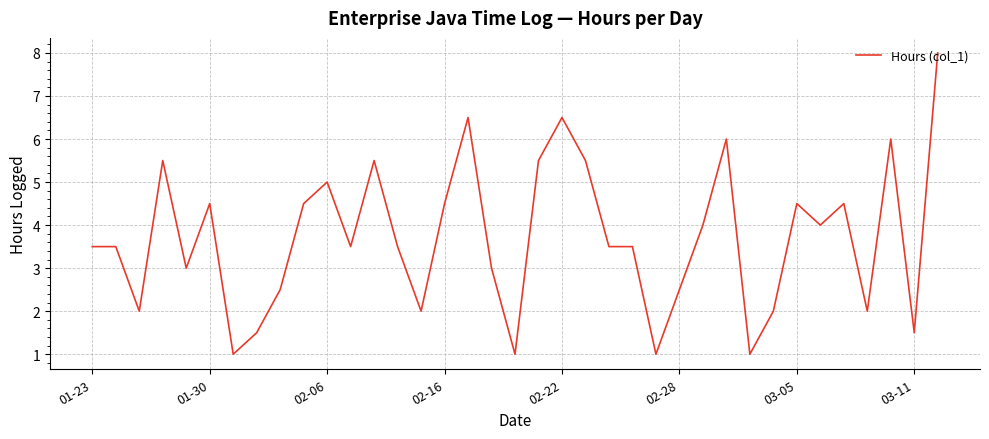

Does the chart have visible grid lines?

Yes